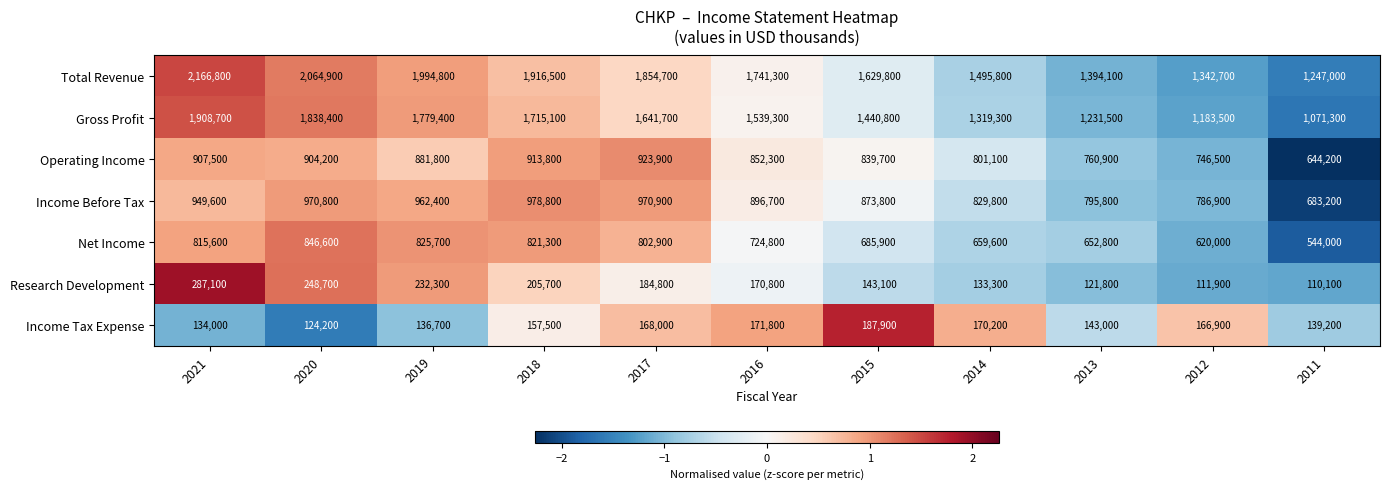

What is the total value across all series at 2020?

6997800